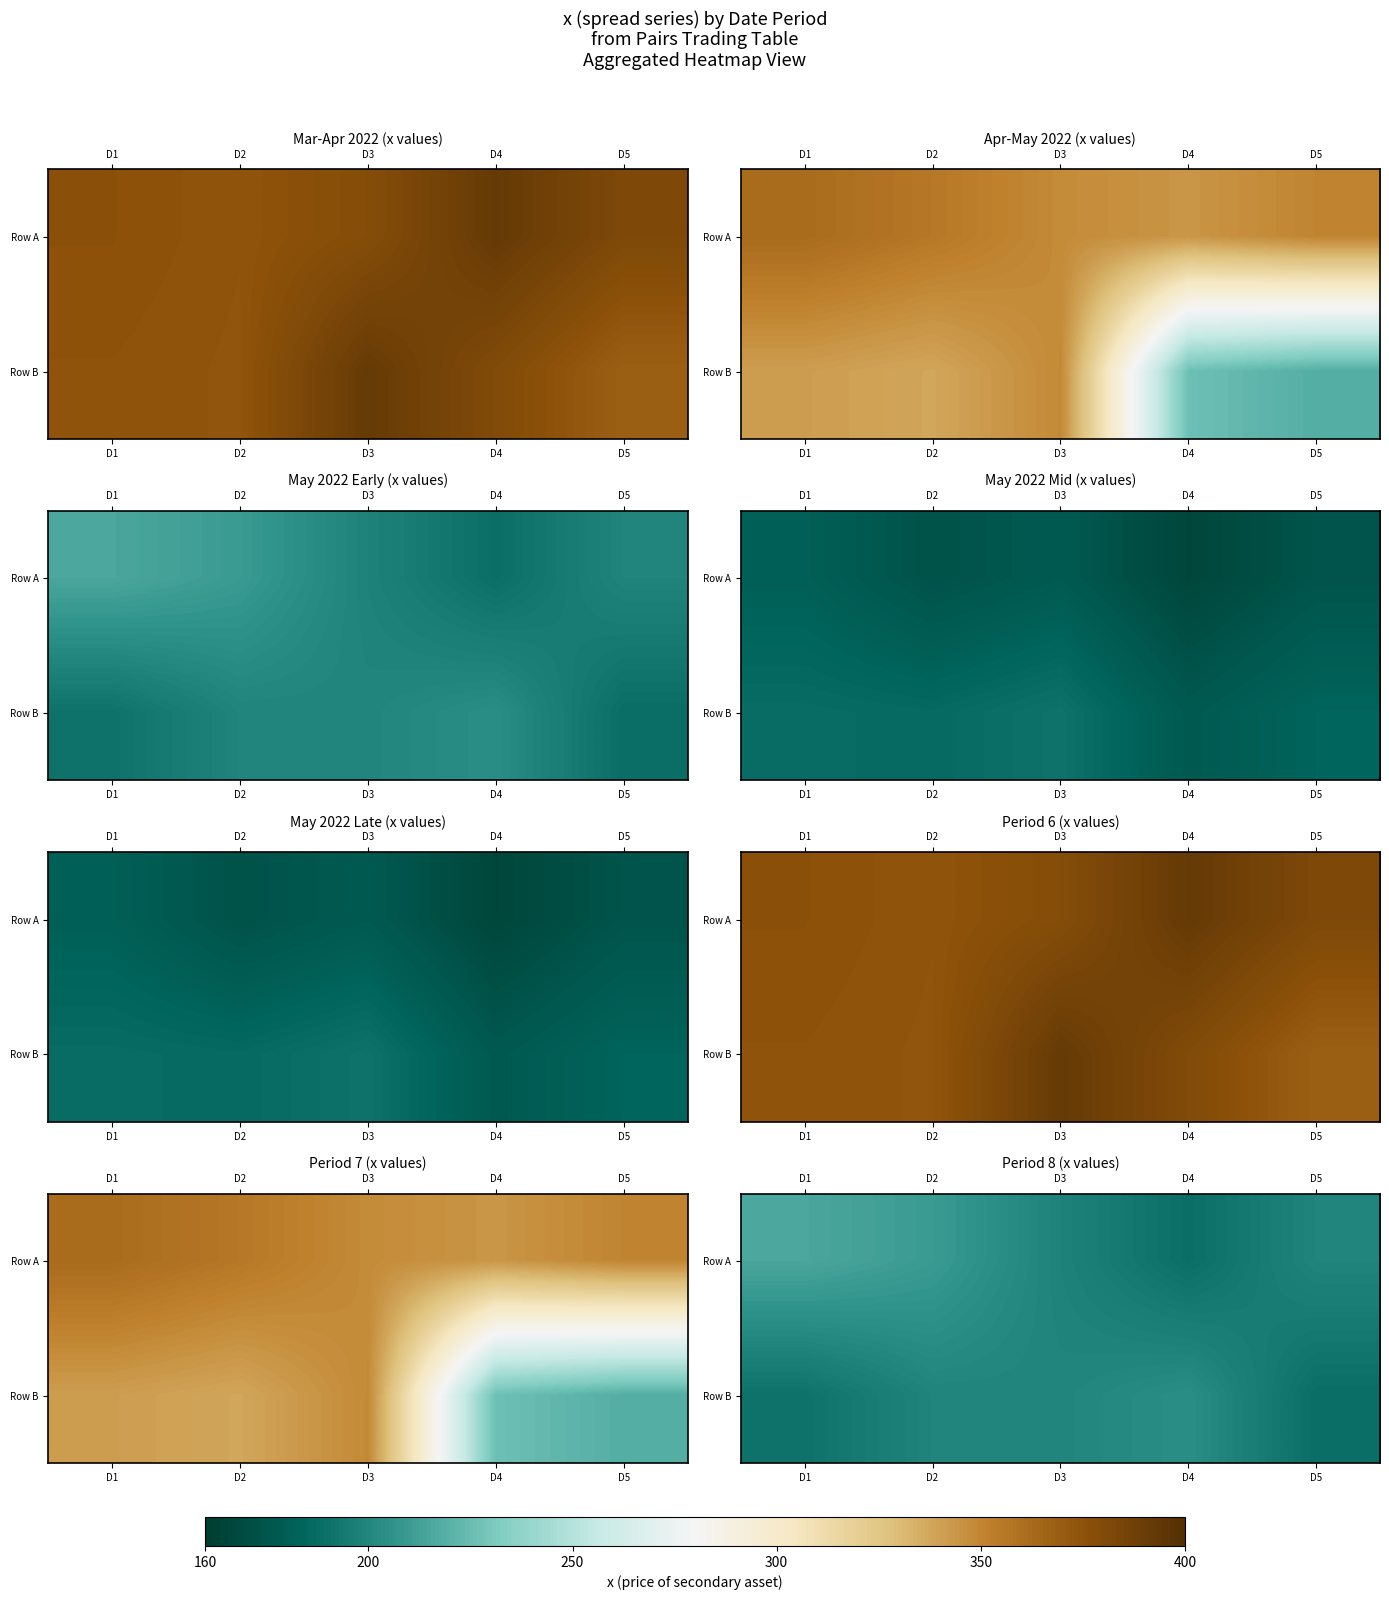

Is the value of Row A at D4 greater than the value of Row B at D4?

No